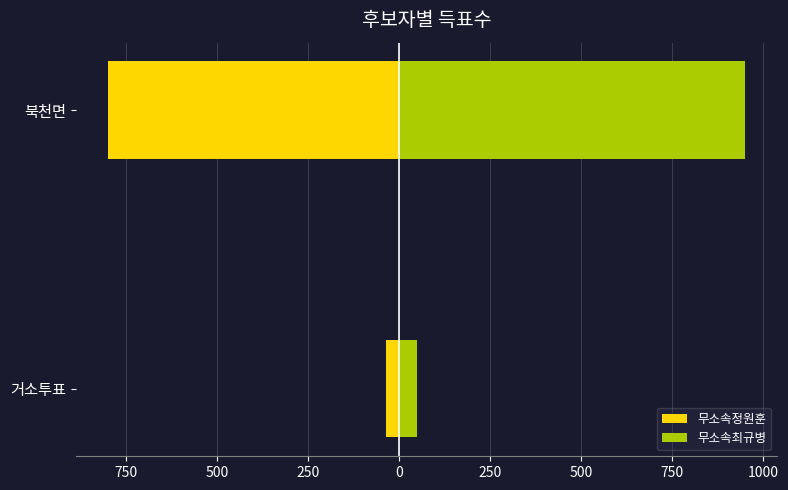

How many groups of bars are there?

2